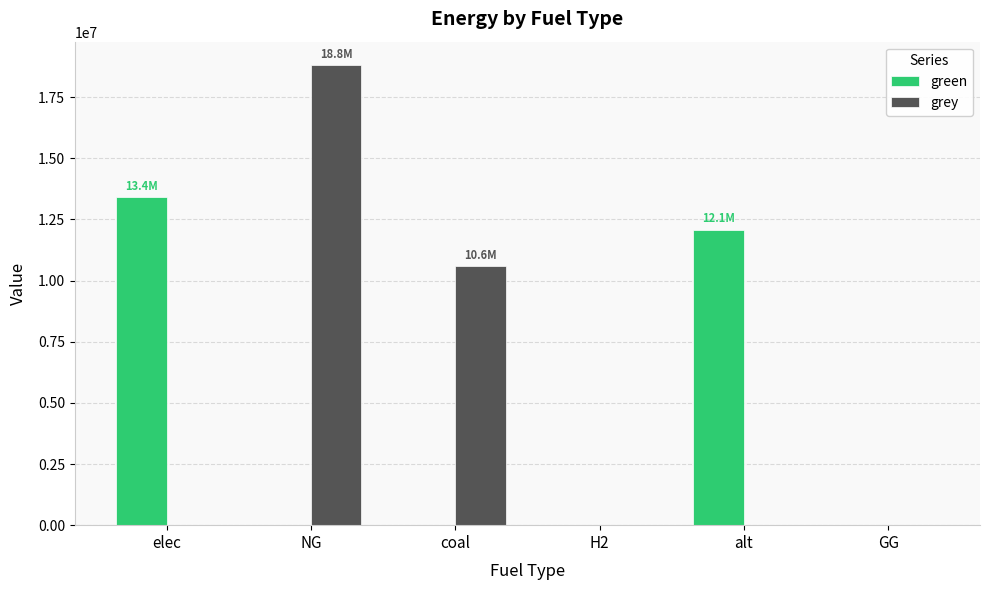

Is the value of grey at H2 greater than the value of green at alt?

No